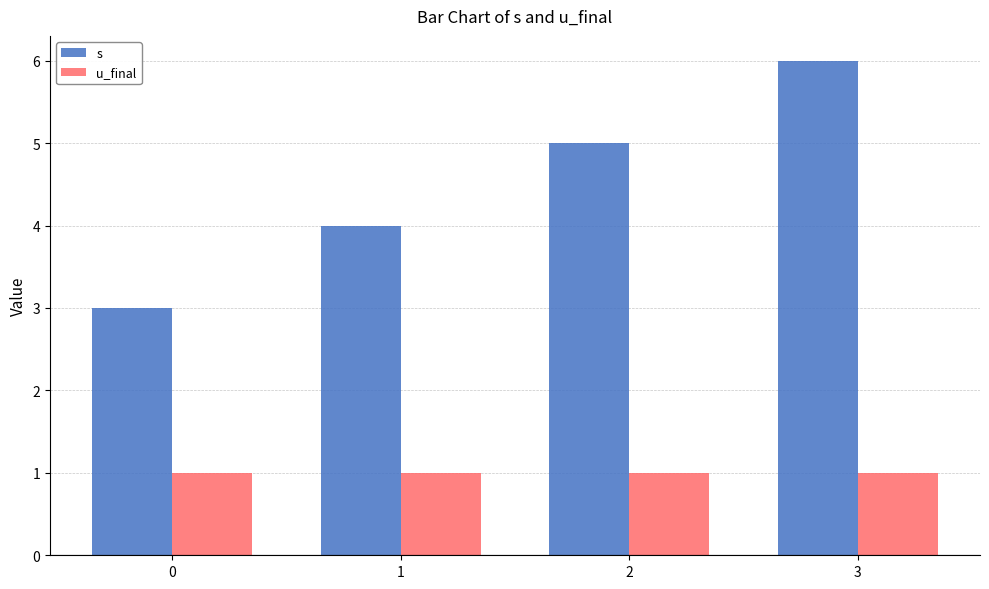

The value of s at 2 is 5. True or false?

True